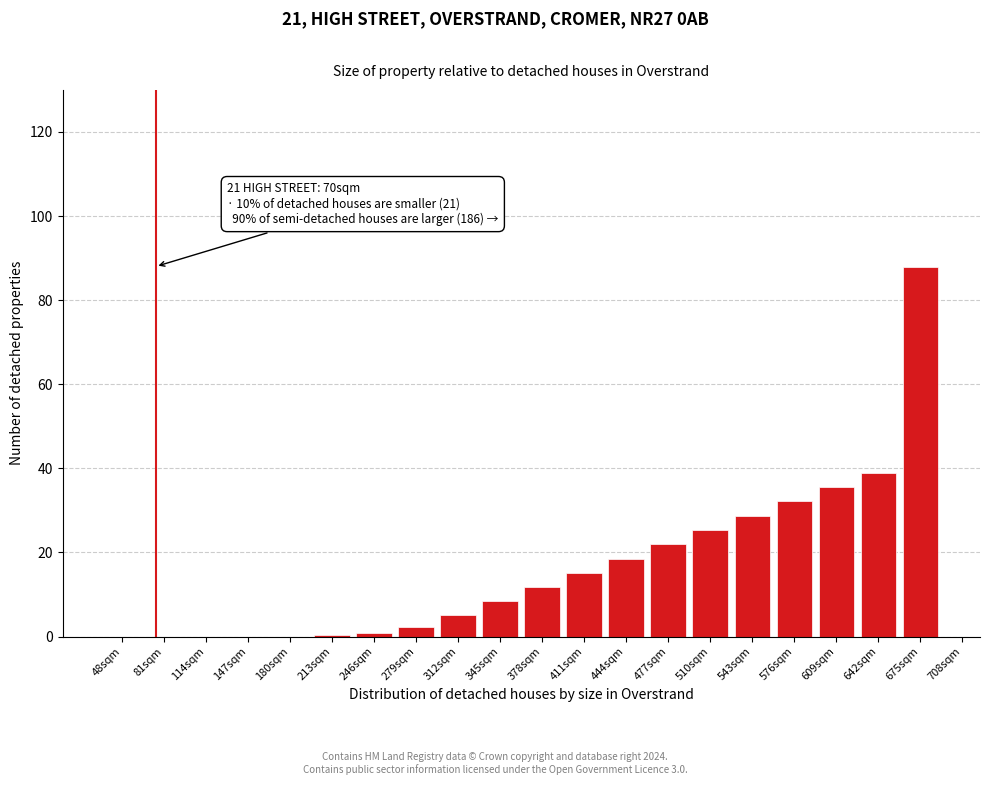

Between 543sqm and 411sqm, which is larger?

543sqm